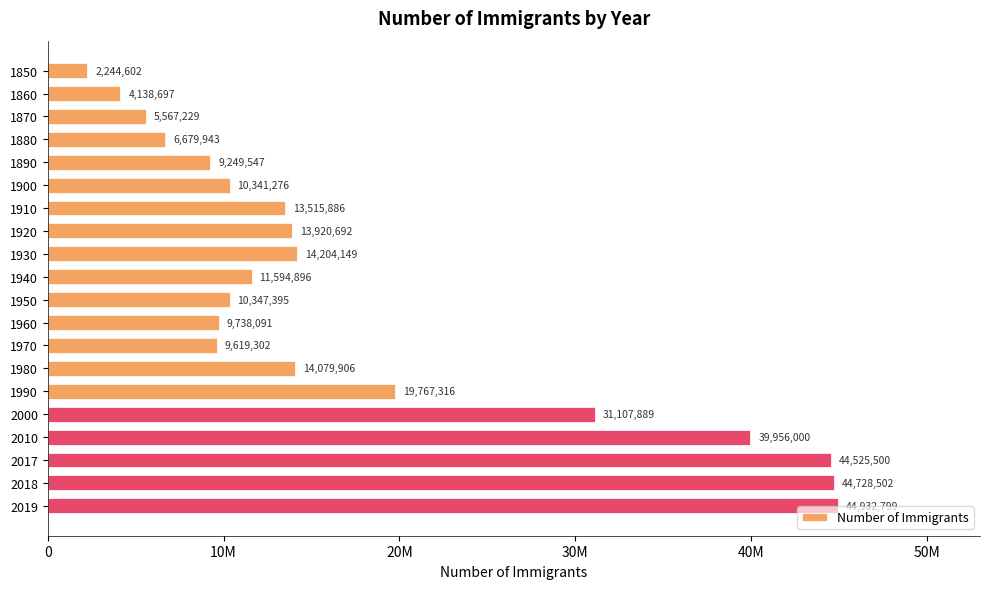

Are the bars horizontal?

Yes